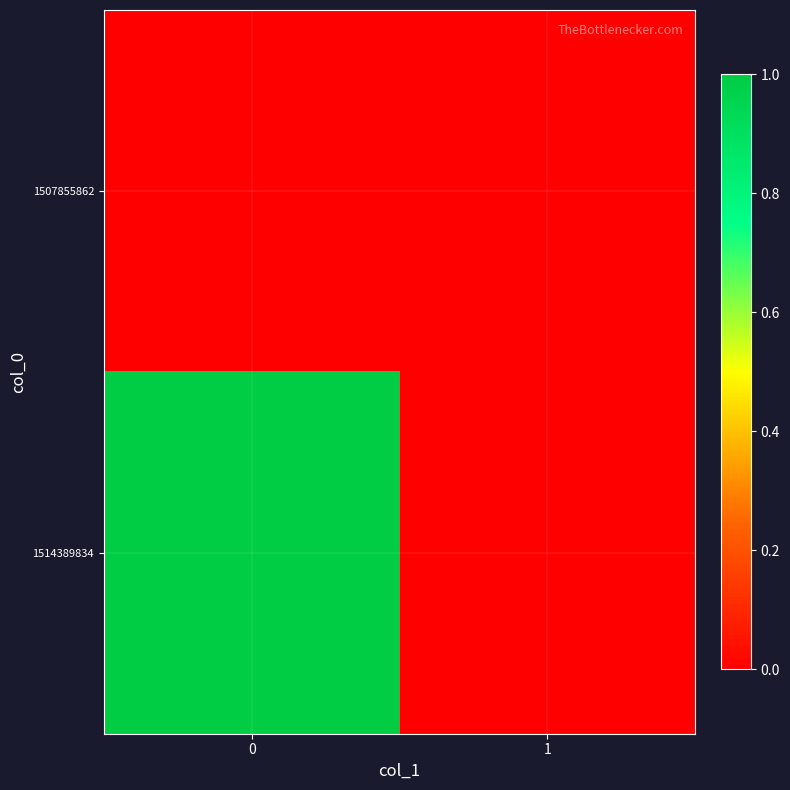

What is the difference between the highest and lowest values at 0?

1